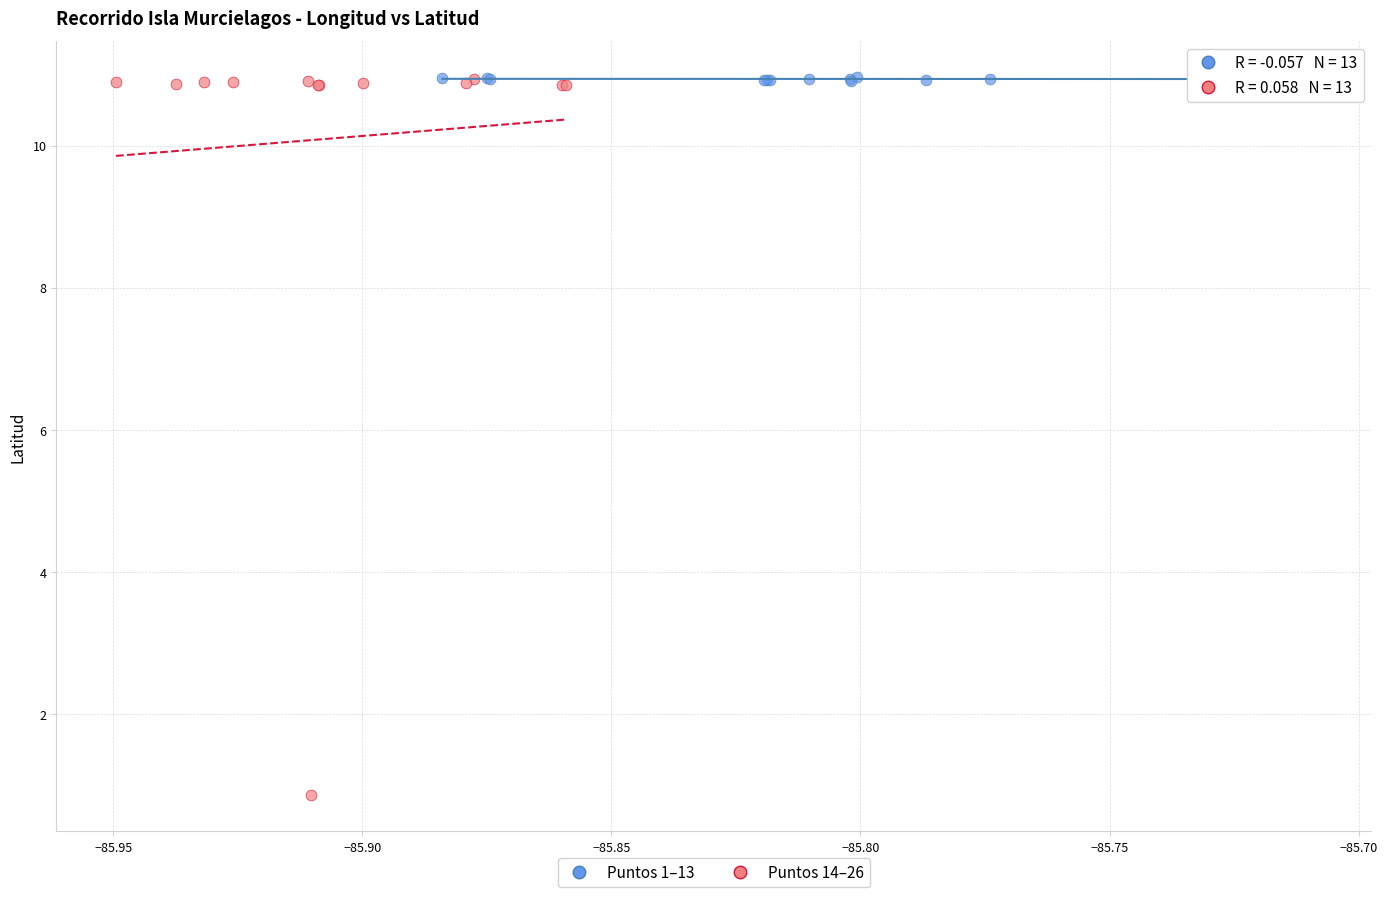

Which series has the largest Y range (max minus min)?

Puntos 14–26